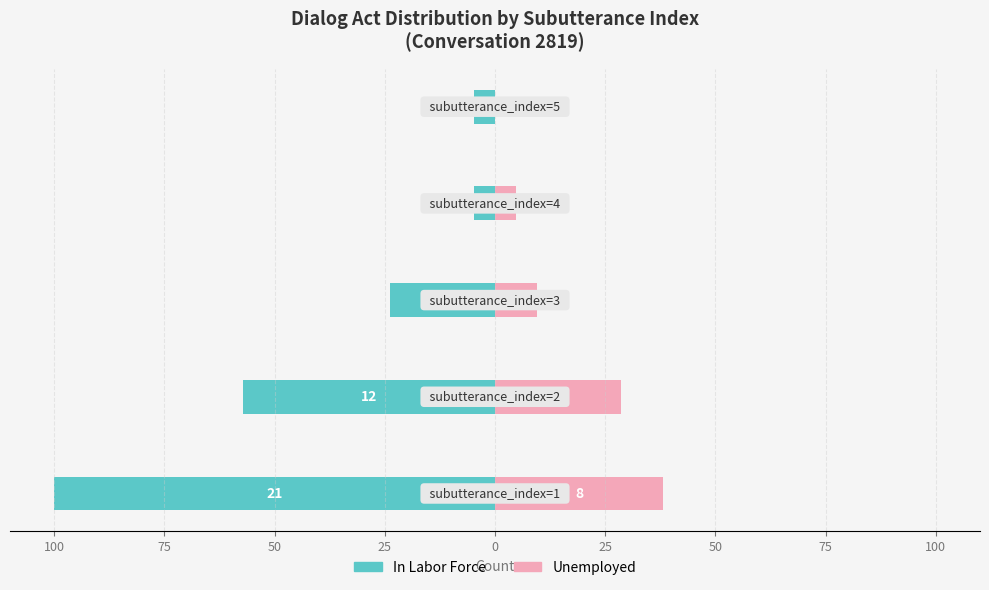

What is the maximum value shown in the chart?

38.1